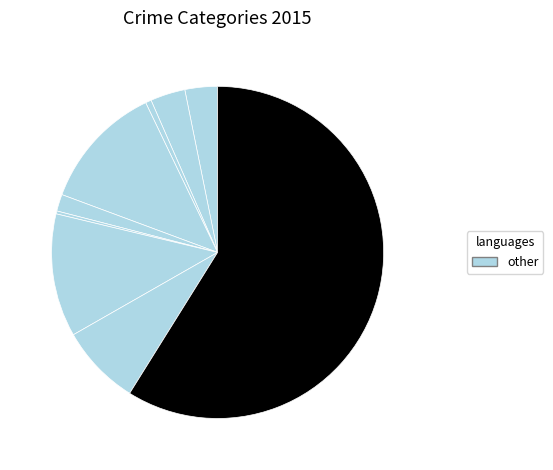

Count the number of slices in the pie.

9